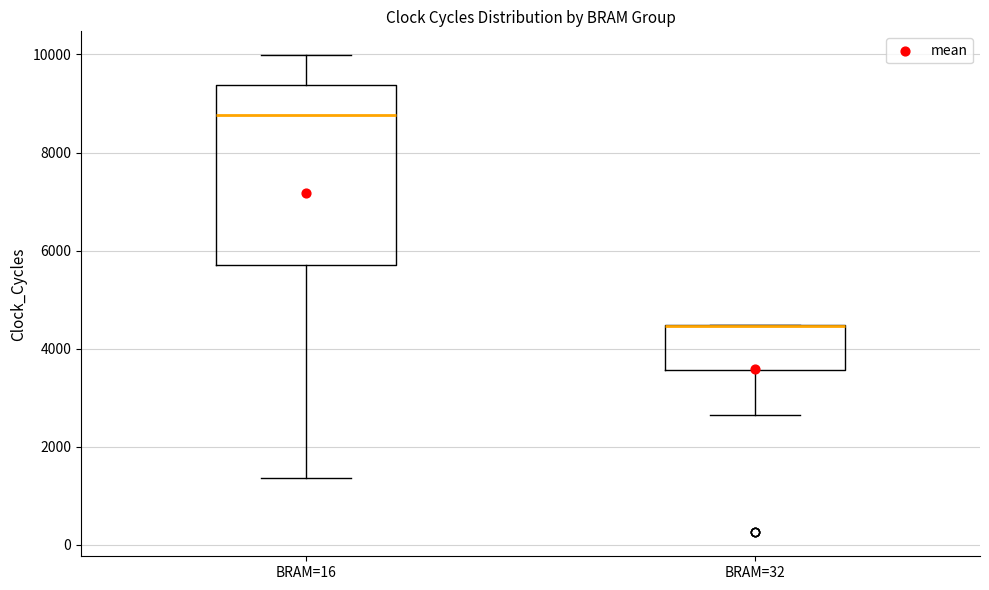

Where does the lower whisker of the box for BRAM=32 end on the y-axis? The values are not printed on the chart, so give them approximately, as read against the axis.

2600